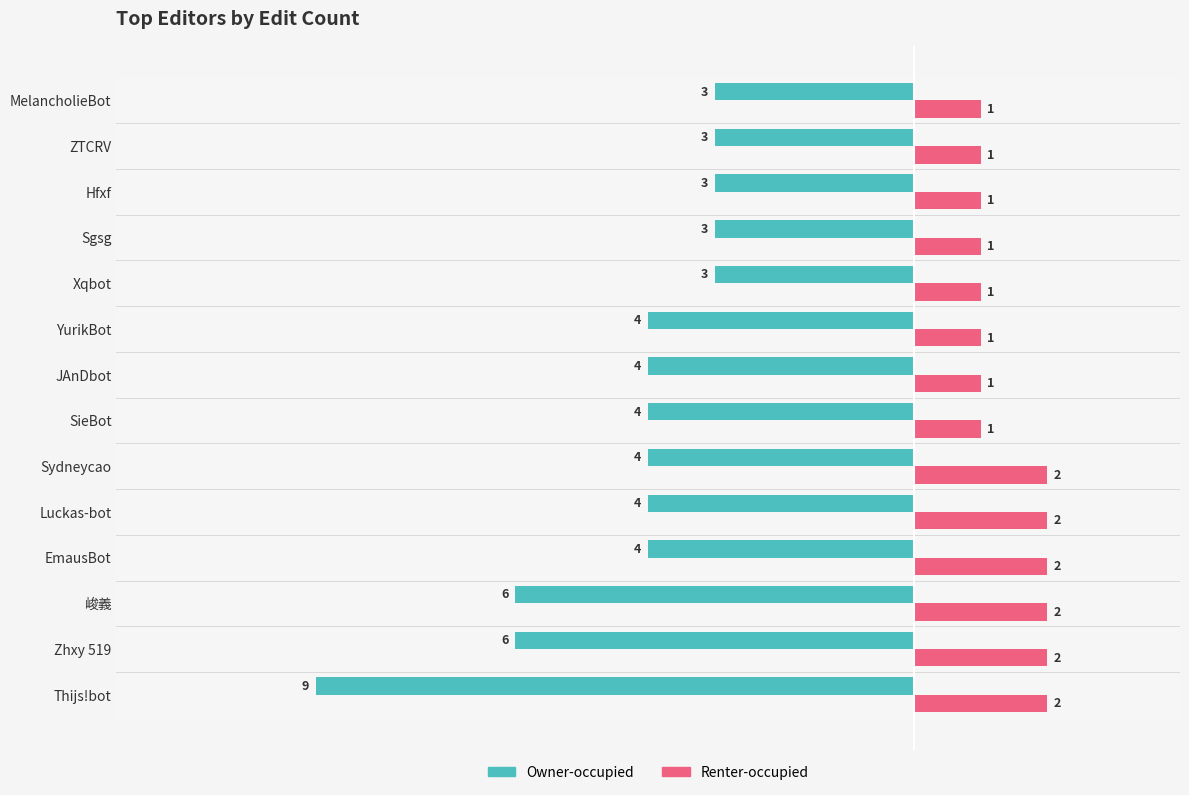

Which series has the widest spread of values?

Owner-occupied